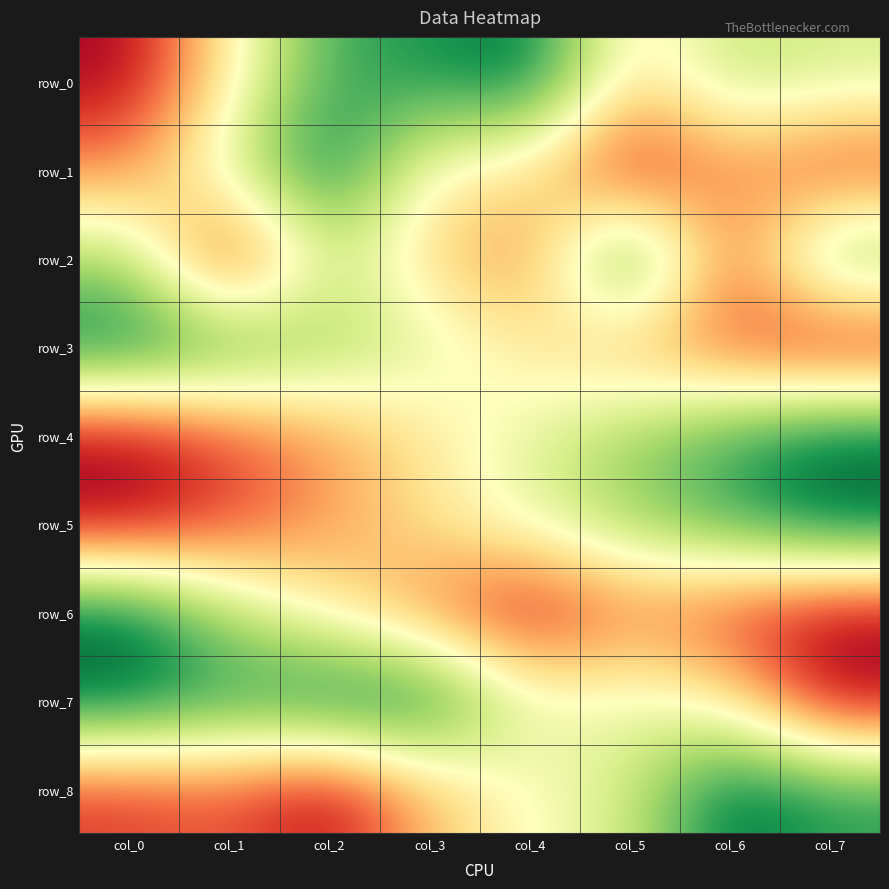

Reading left to right, what are all the values shown in this chart?

row_0: col_0=0.0	col_1=0.5	col_2=0.8	col_3=0.9	col_4=1.0	col_5=0.4	col_6=0.7	col_7=0.6
row_1: col_0=0.2	col_1=0.6	col_2=1.0	col_3=0.5	col_4=0.4	col_5=0.0	col_6=0.3	col_7=0.1
row_2: col_0=0.7	col_1=0.0	col_2=0.6	col_3=0.4	col_4=0.2	col_5=1.0	col_6=0.2	col_7=0.8
row_3: col_0=1.0	col_1=0.9	col_2=0.7	col_3=0.6	col_4=0.4	col_5=0.3	col_6=0.2	col_7=0.0
row_4: col_0=0.0	col_1=0.1	col_2=0.3	col_3=0.4	col_4=0.6	col_5=0.7	col_6=0.9	col_7=1.0
row_5: col_0=0.0	col_1=0.1	col_2=0.3	col_3=0.4	col_4=0.6	col_5=0.7	col_6=0.9	col_7=1.0
row_6: col_0=1.0	col_1=0.7	col_2=0.4	col_3=0.2	col_4=0.0	col_5=0.2	col_6=0.1	col_7=0.0
row_7: col_0=1.0	col_1=0.9	col_2=1.0	col_3=1.0	col_4=0.6	col_5=0.6	col_6=0.4	col_7=0.0
row_8: col_0=0.1	col_1=0.2	col_2=0.0	col_3=0.3	col_4=0.5	col_5=0.6	col_6=1.0	col_7=0.9